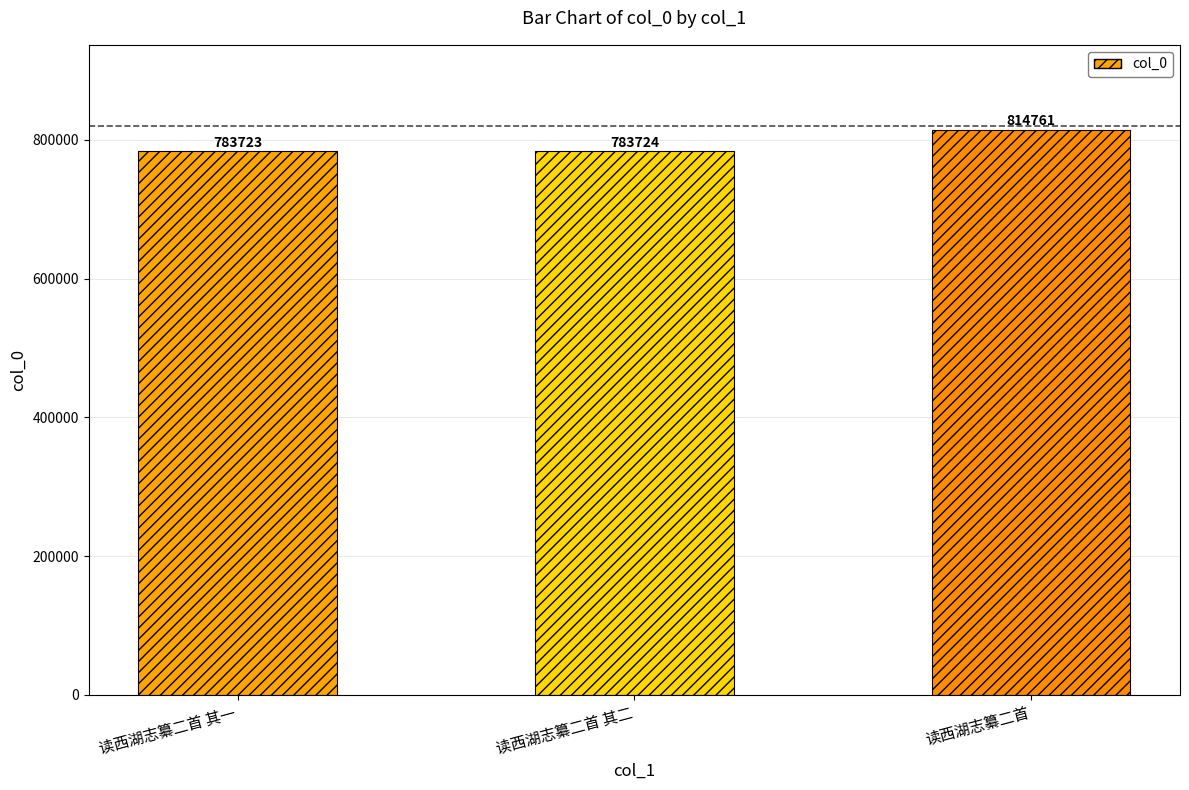

What is the change in value from 读西湖志纂二首 其二 to 读西湖志纂二首?

+31037